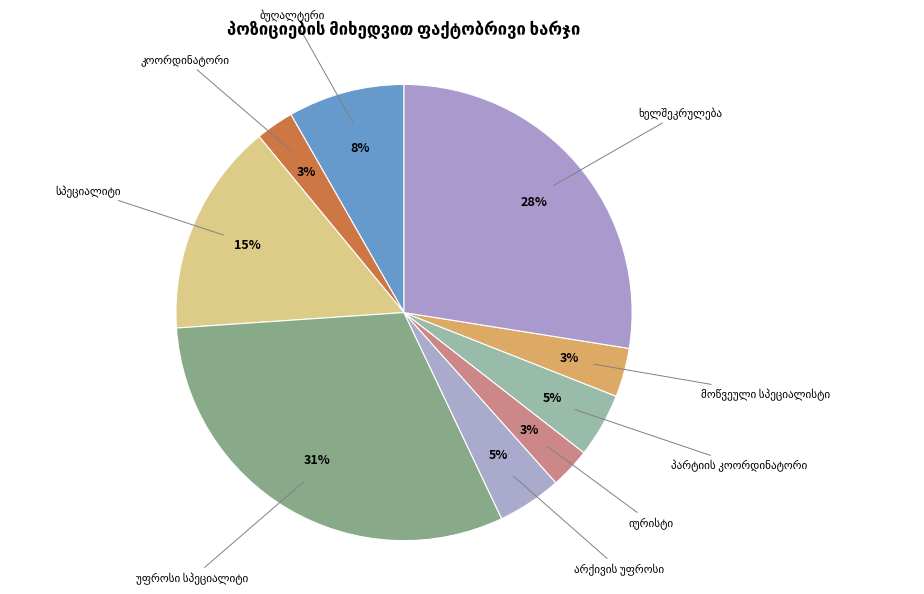

What is the ratio of the value at კოორდინატორი to the value at არქივის უფროსი?

0.6